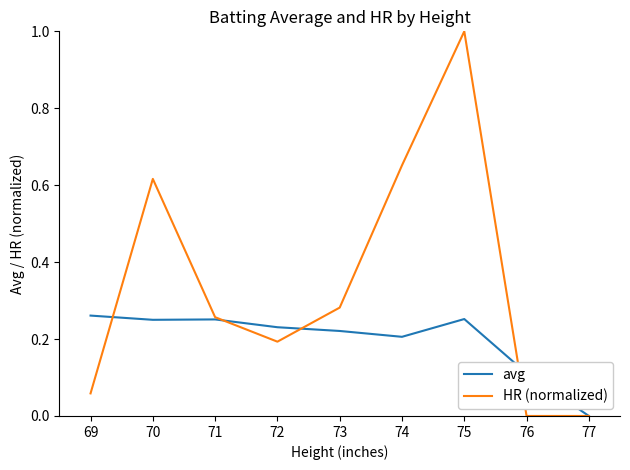

Between 72 and 74, which series saw the biggest shift?

HR (normalized)